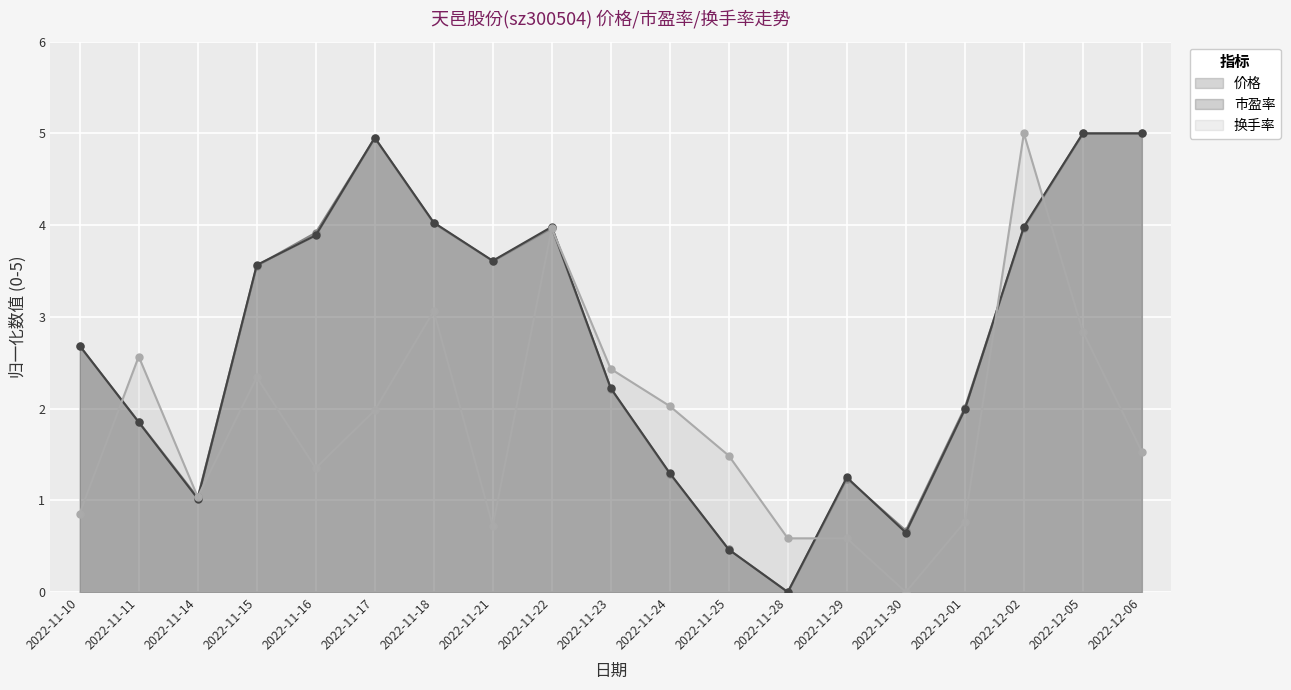

Count the number of data series in this chart.

3